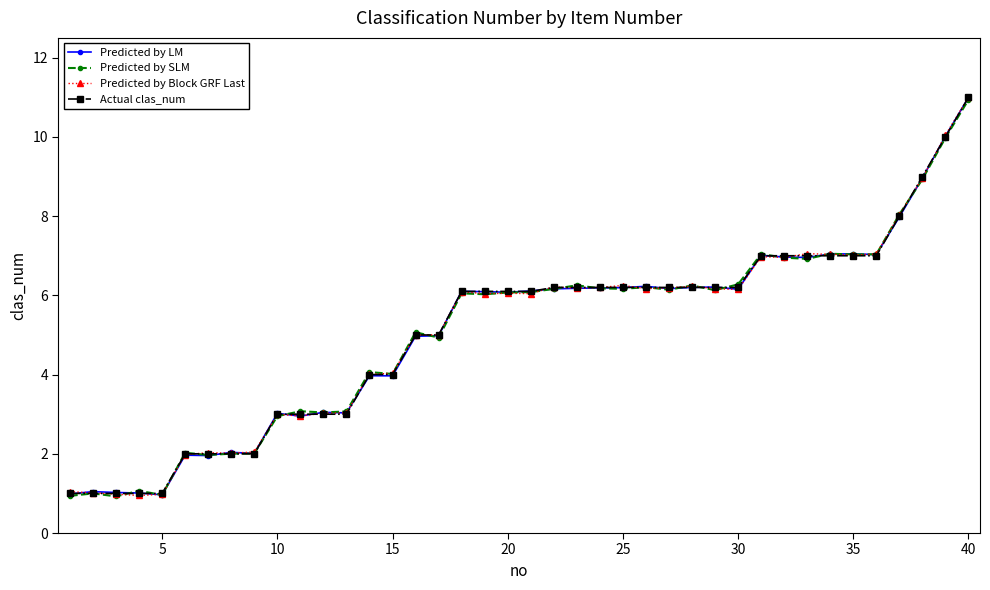

What is the value of the Predicted by Block GRF Last point at the 35th from the left?

7.0